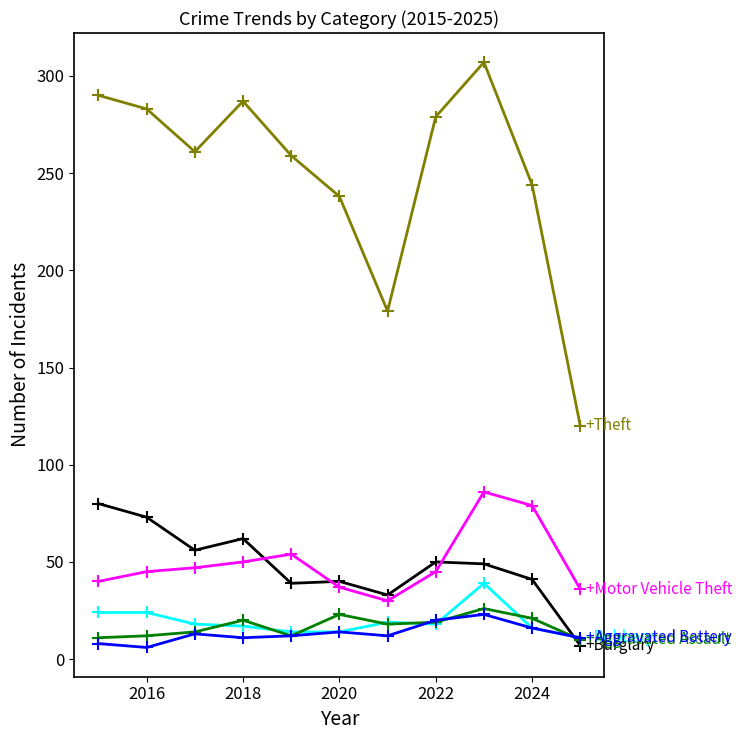

What is the greatest value displayed?

307